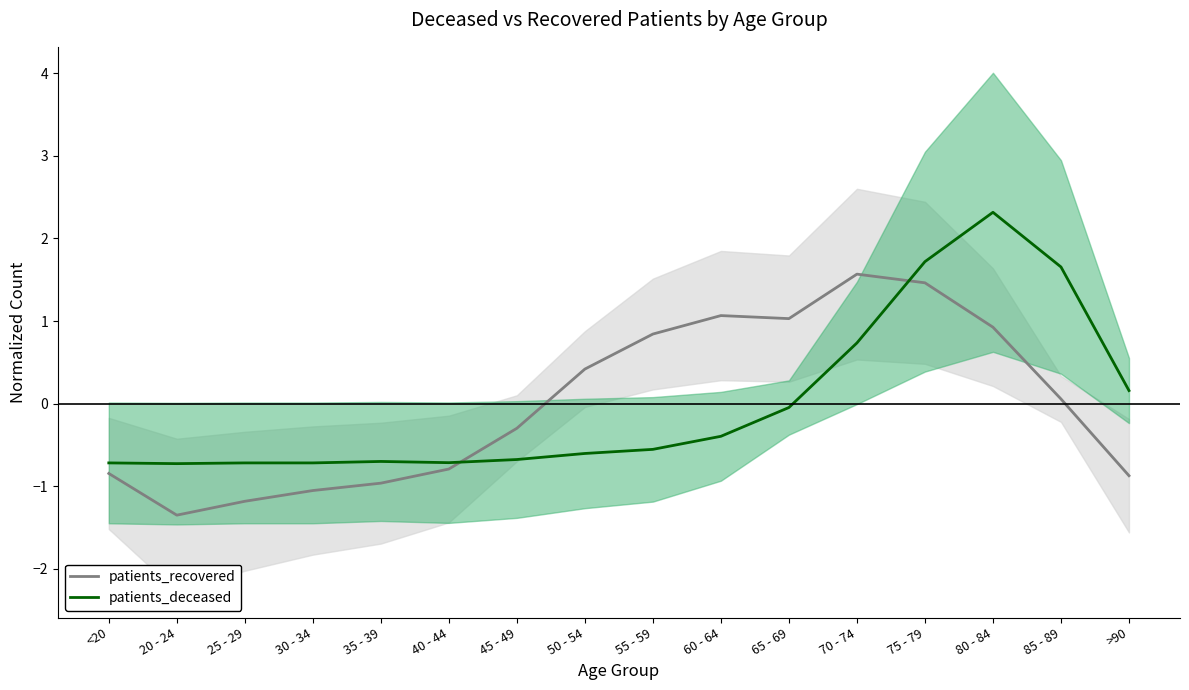

Where do patients_deceased and patients_recovered first cross each other?

40 - 44 and 45 - 49